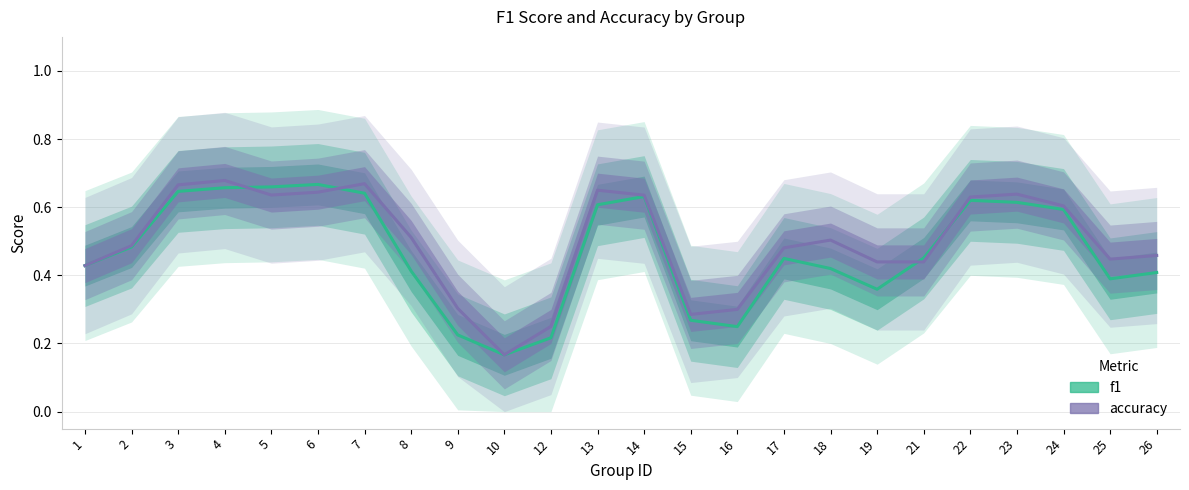

True or false: accuracy has a value of 0.9 at 24.

False